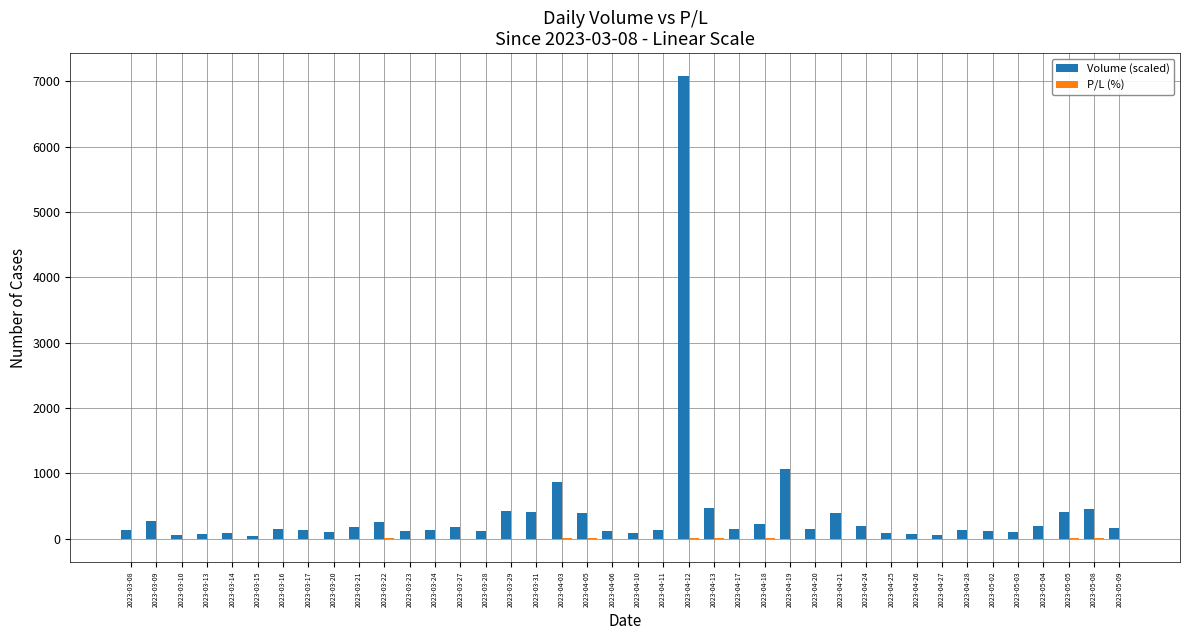

What is the maximum value shown in the chart?

7080.0